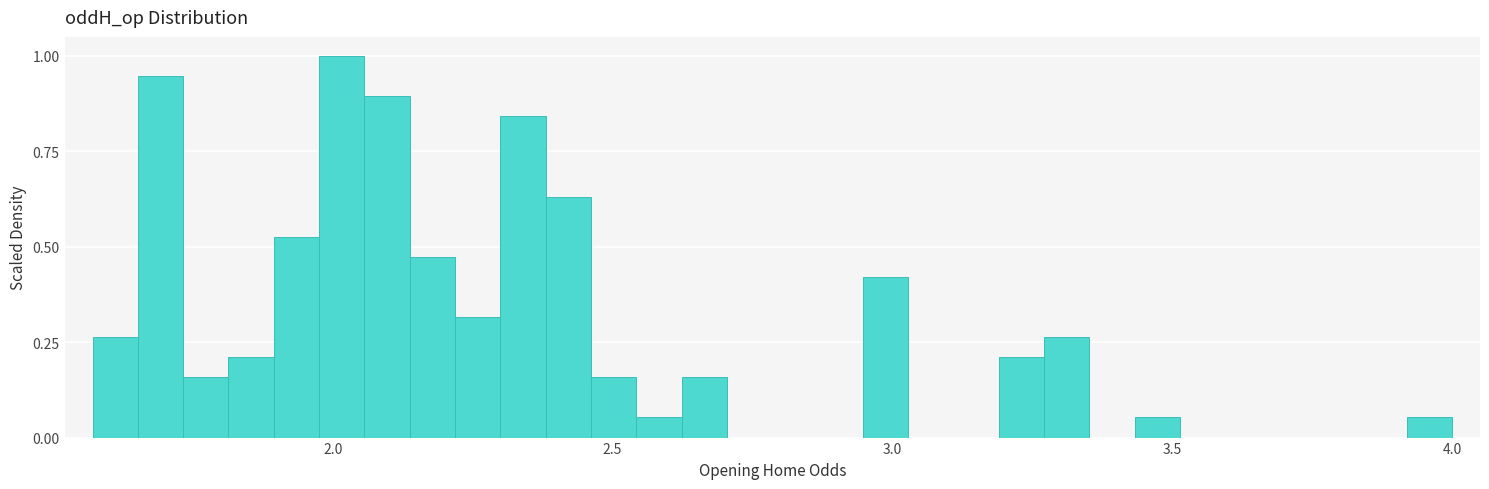

Around what value on the x-axis is the tallest bar? Give the approximate position of its centre, as read against the axis.

2.00